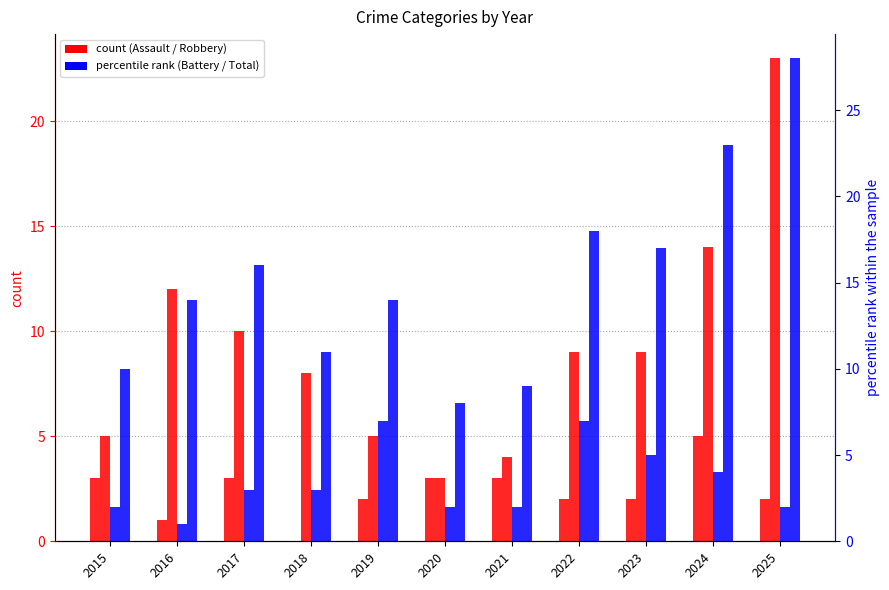

True or false: Aggravated Battery has a value of 1 at 2025.

False